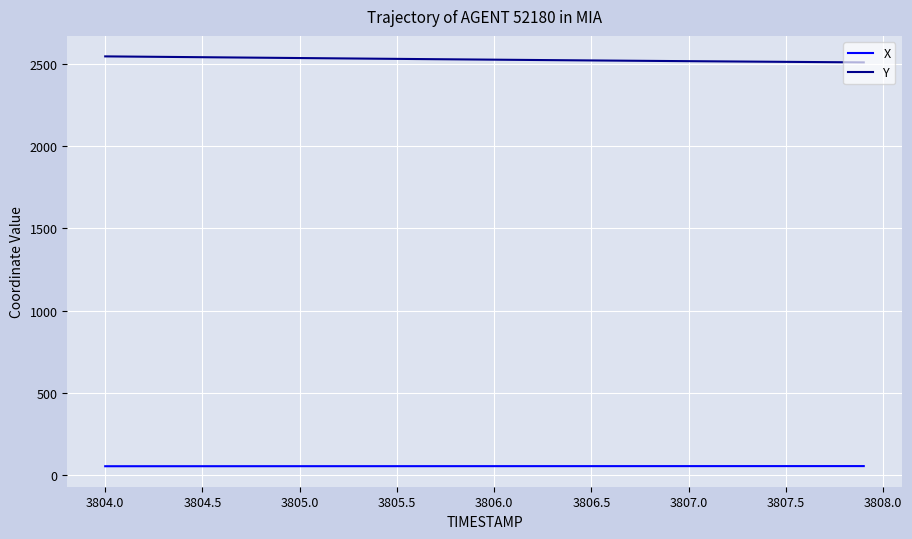

Which series has the largest total across all categories?

Y